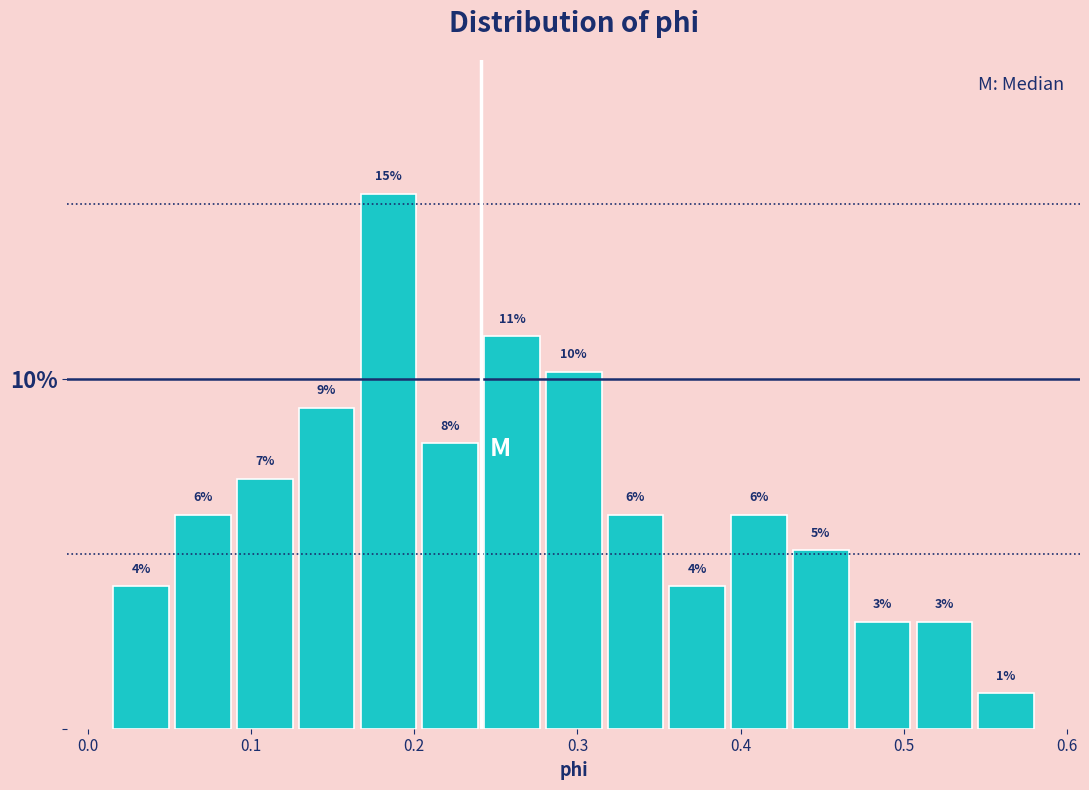

Read against the x-axis, roughly where is the centre of the tallest bar?

0.18